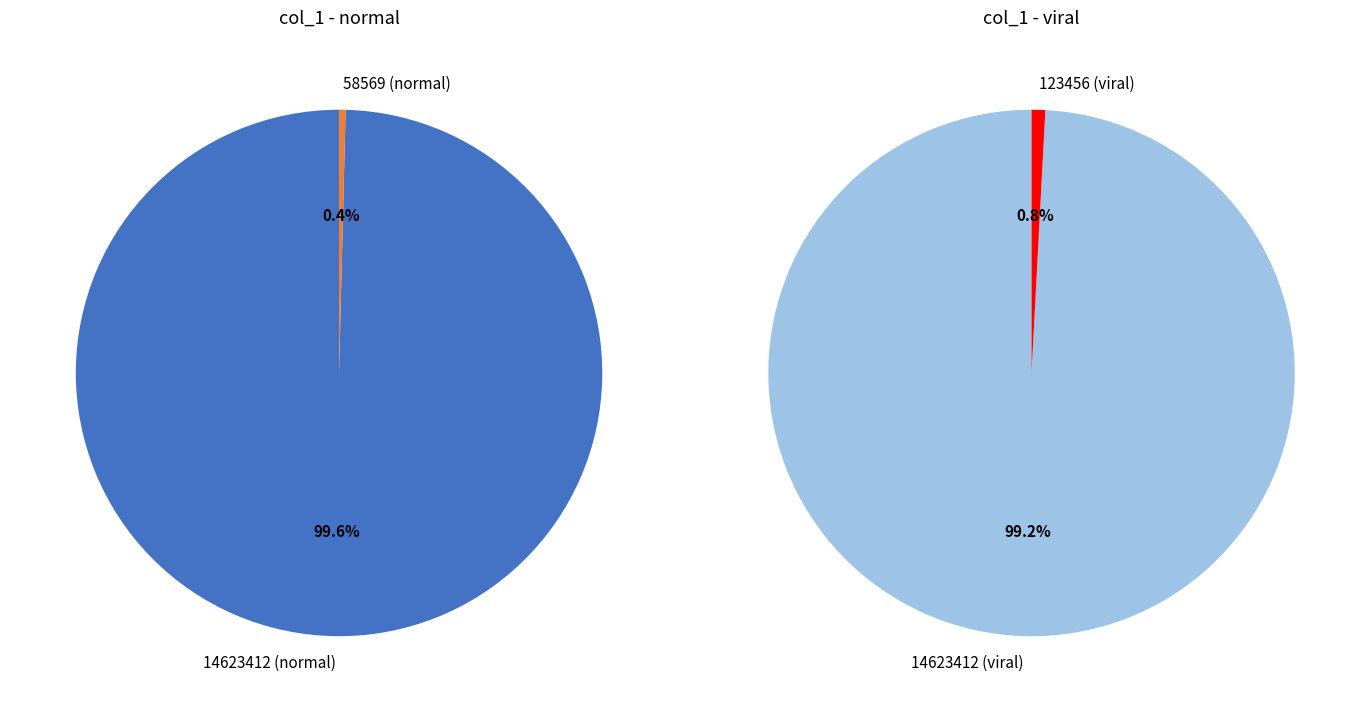

Count the number of slices in the pie.

2